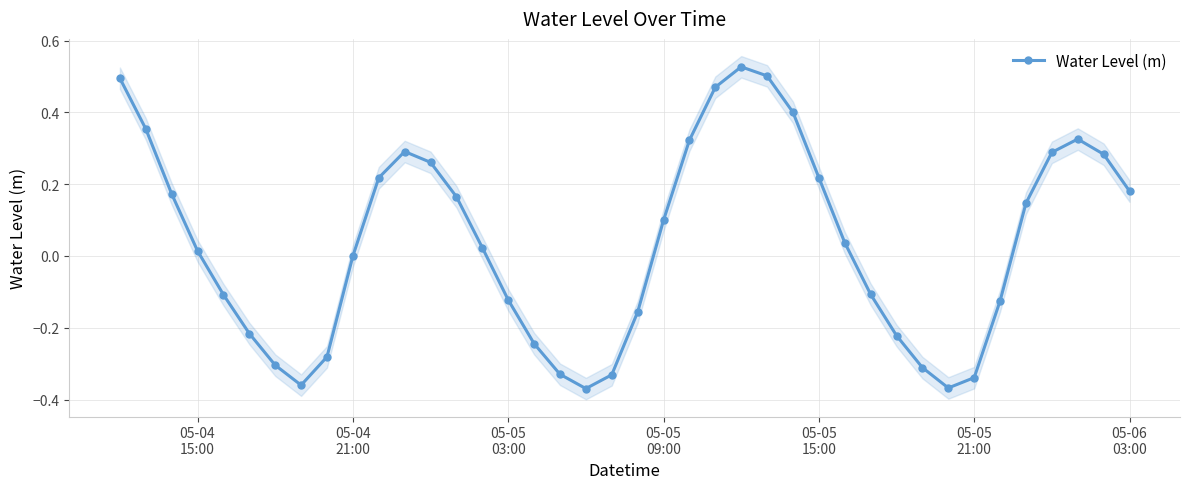

What is the difference between the second highest and second lowest values?

0.9